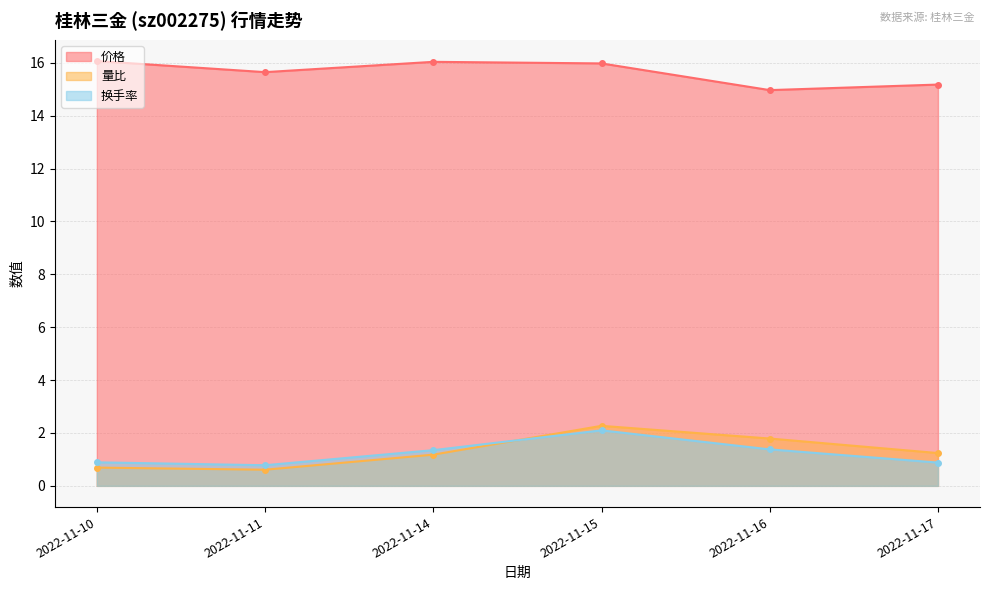

At which category is the sum across all series the highest?

2022-11-15